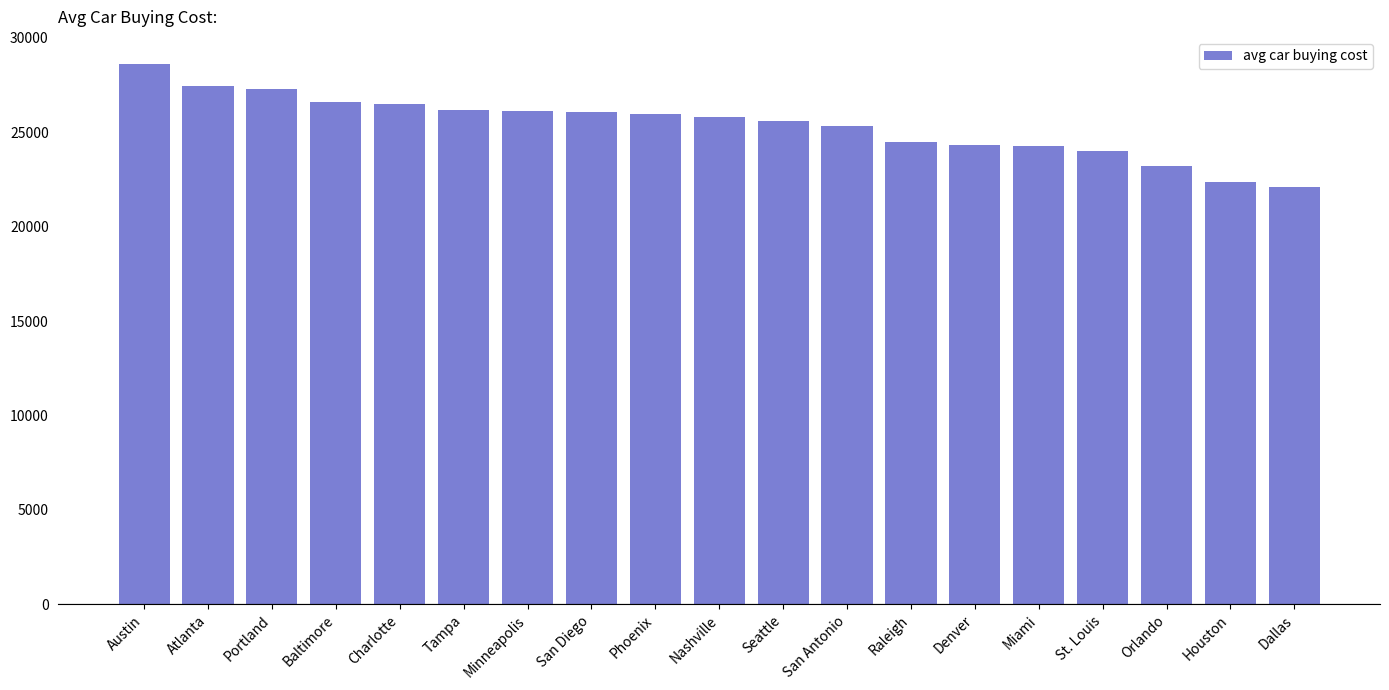

Which category has the lowest value across all series?

Dallas